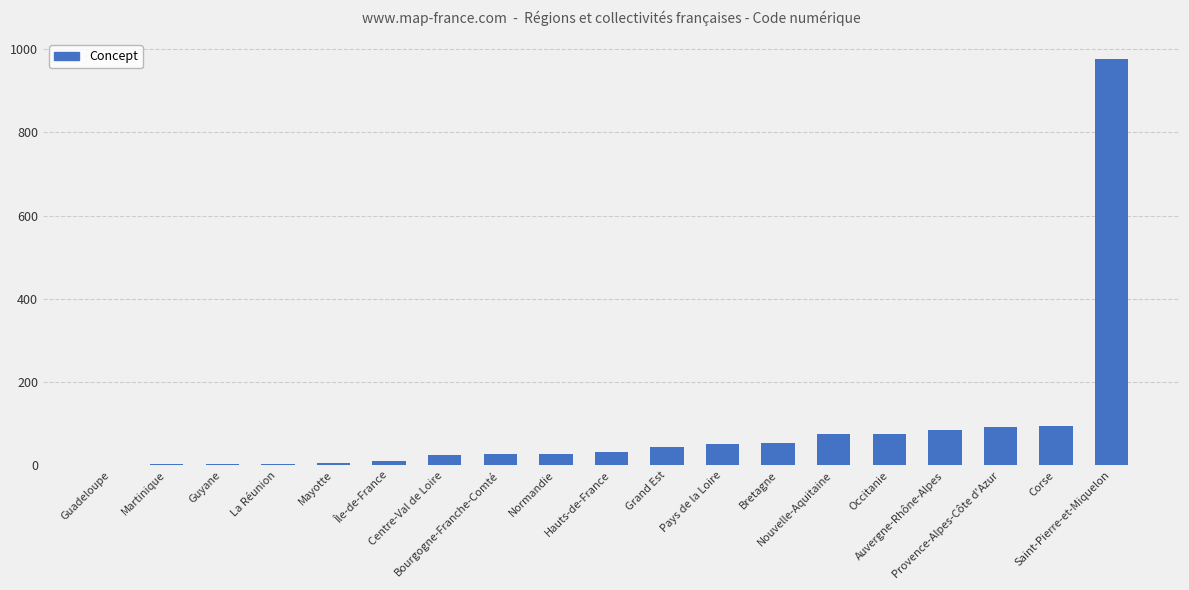

What is the greatest value displayed?

975